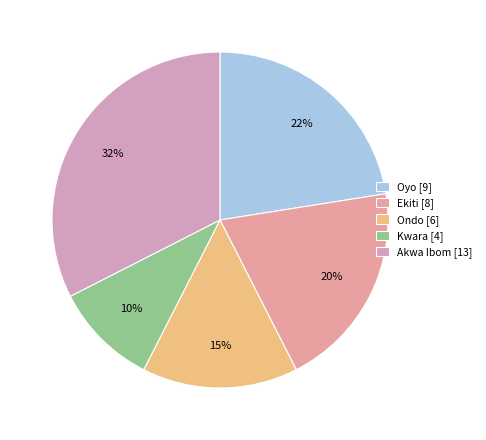

How many slices are in this pie chart?

5